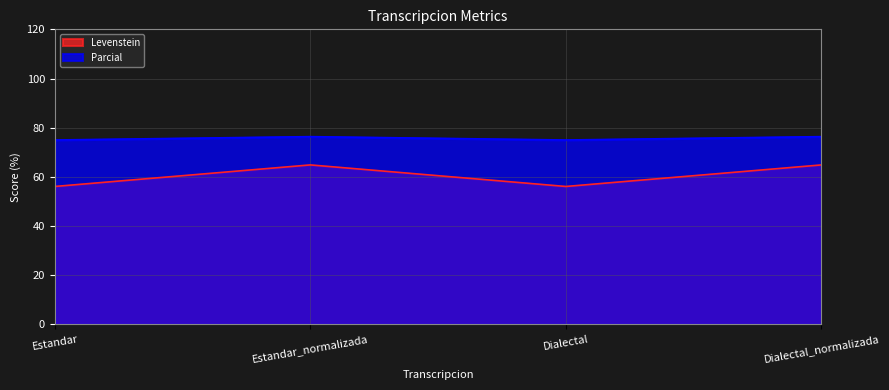

In Parcial, how many points are higher than both neighbors (excluding endpoints)?

1